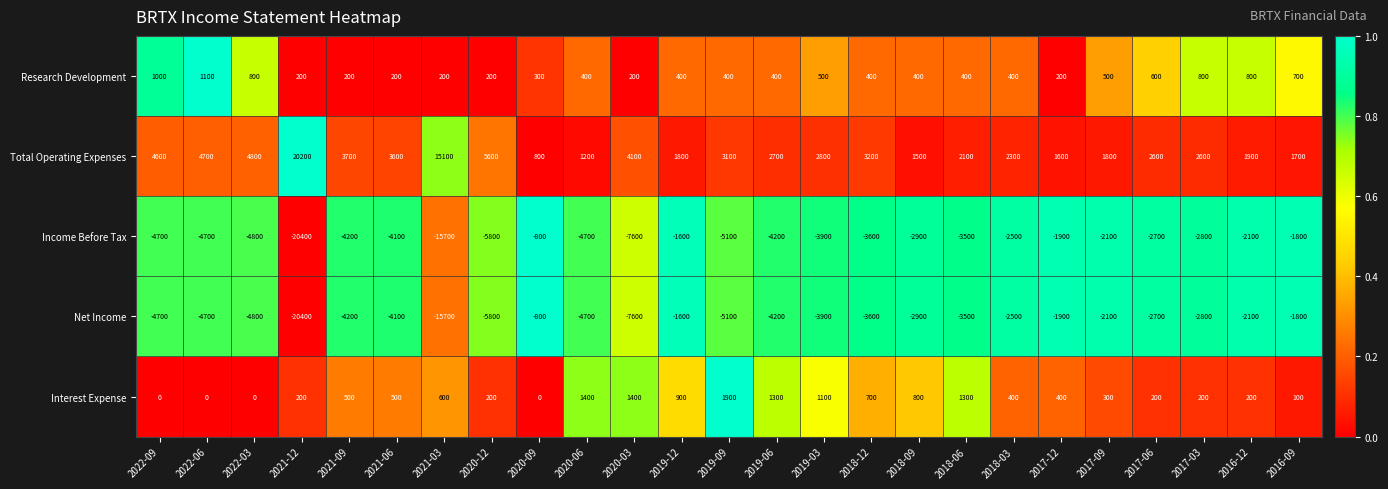

True or false: Interest Expense has a value of 1300 at 2018-06.

True